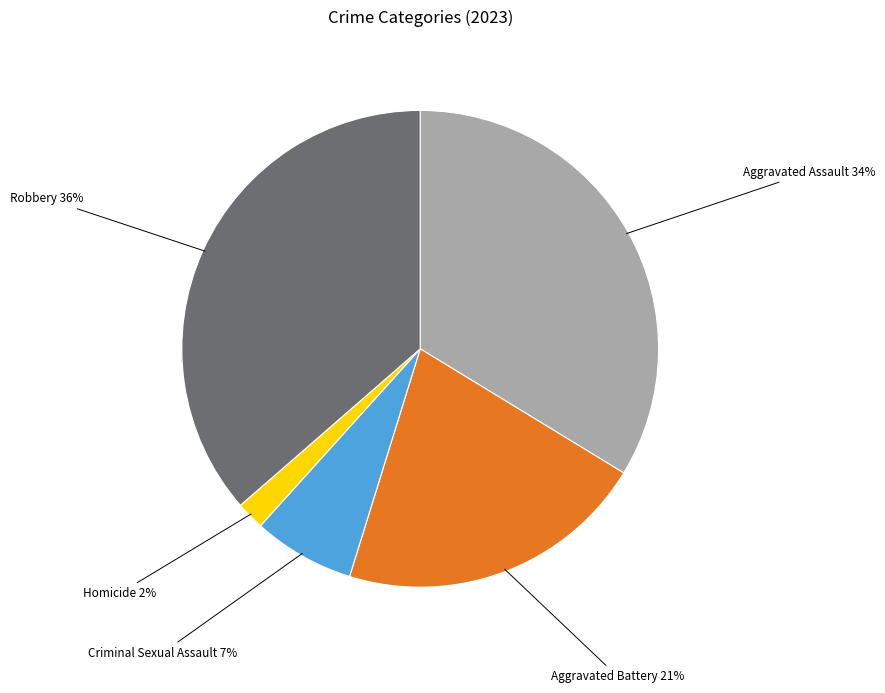

What percentage is the Aggravated Battery slice, to the nearest percent?

21%